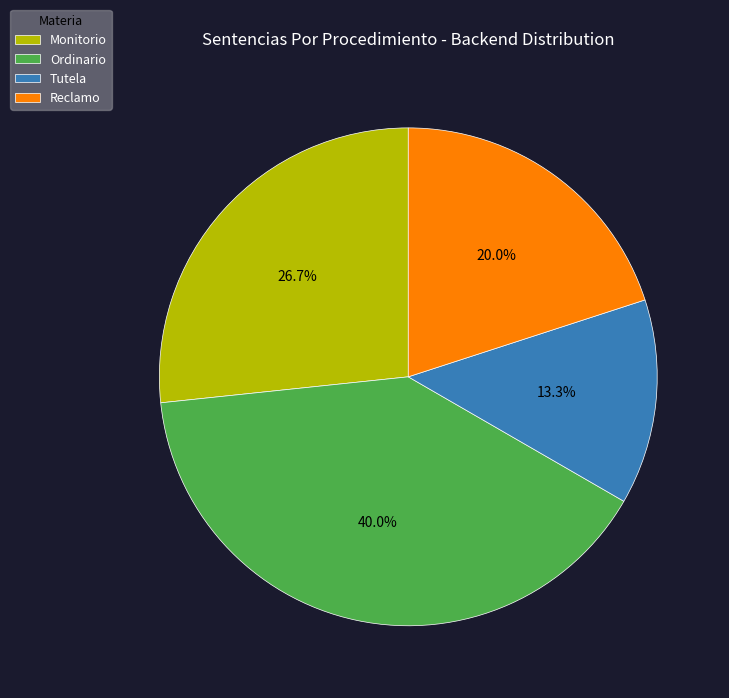

Does Monitorio represent more than half of the total?

No